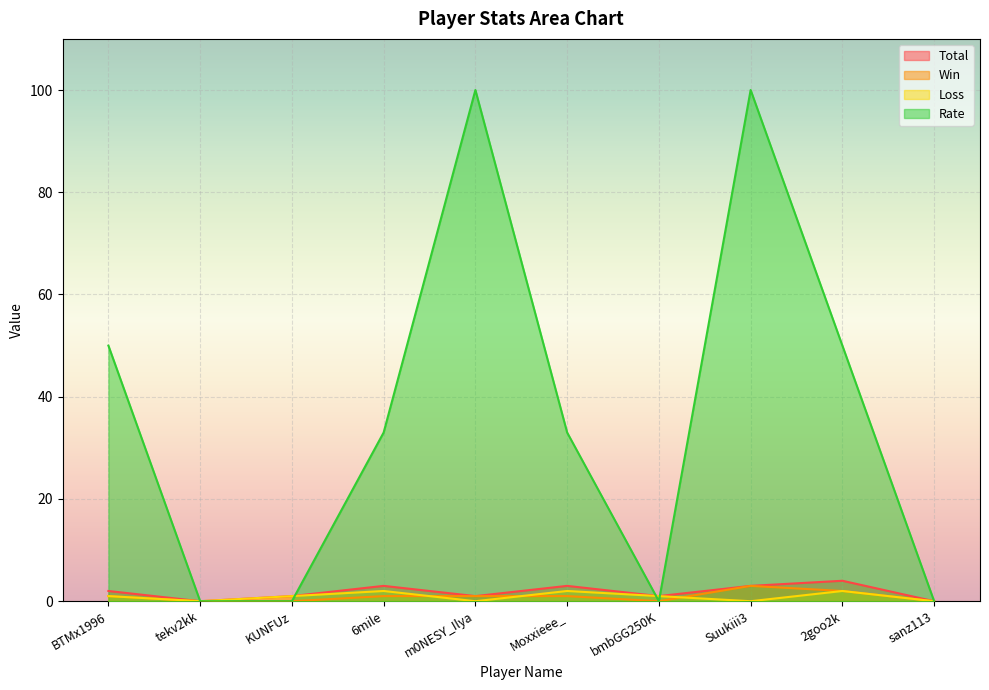

True or false: Rate and Total cross at least once.

True